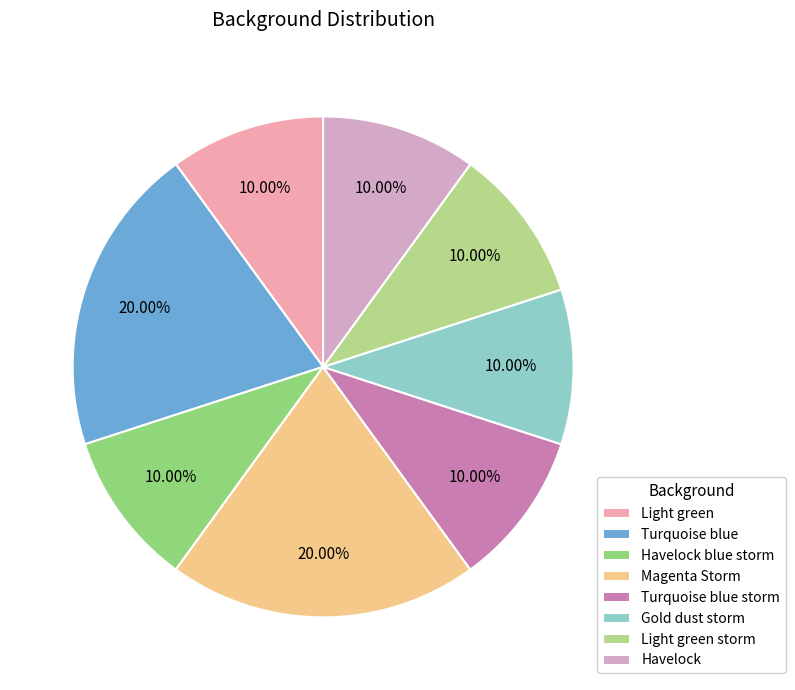

What is the largest slice in the pie chart?

Turquoise blue